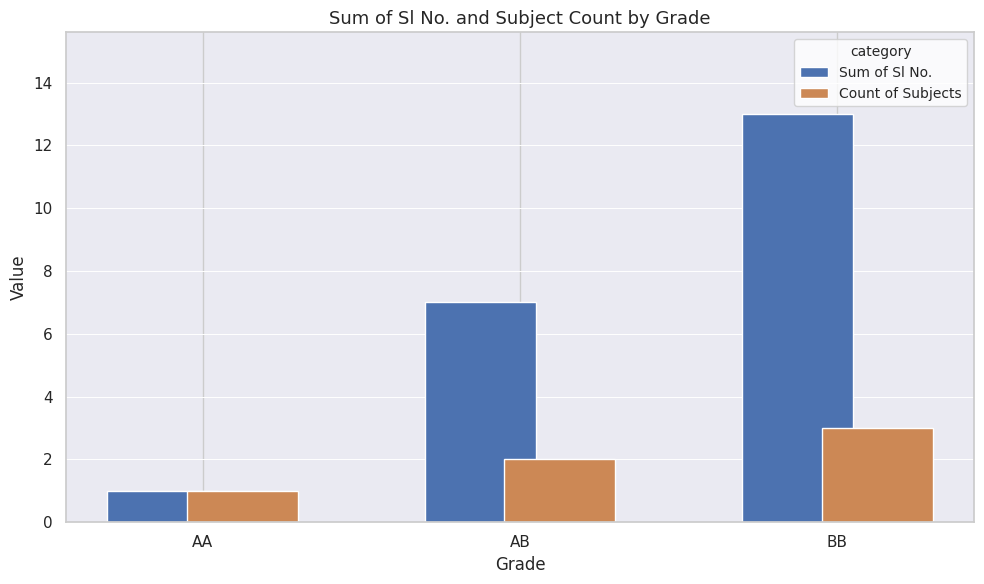

Reading left to right, what are all the values shown in this chart?

Sum of Sl No.: AA=1	AB=7	BB=13
Count of Subjects: AA=1	AB=2	BB=3